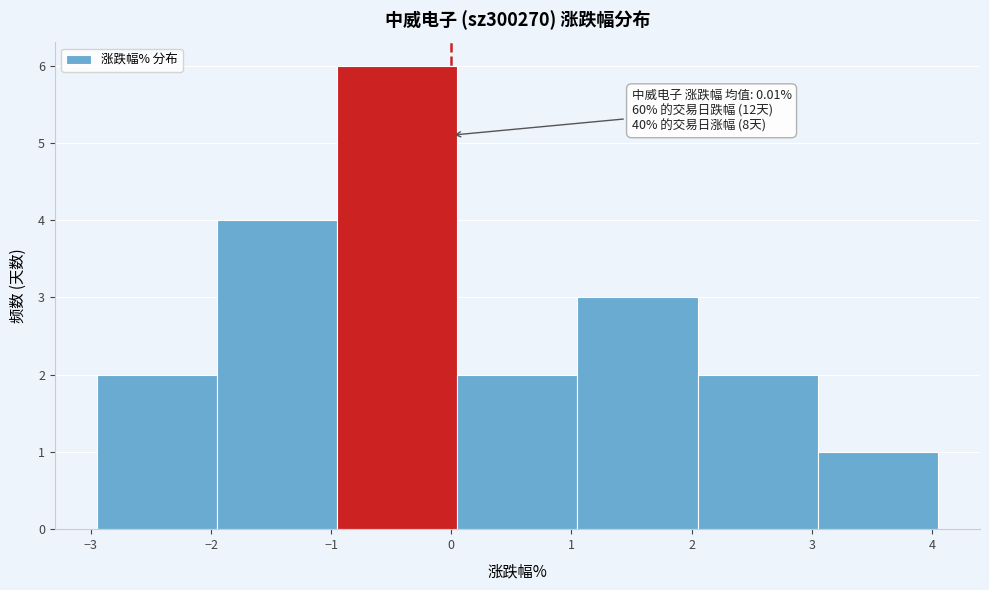

Over which range of the x-axis is the bar tallest?

-0.95 to 0.05